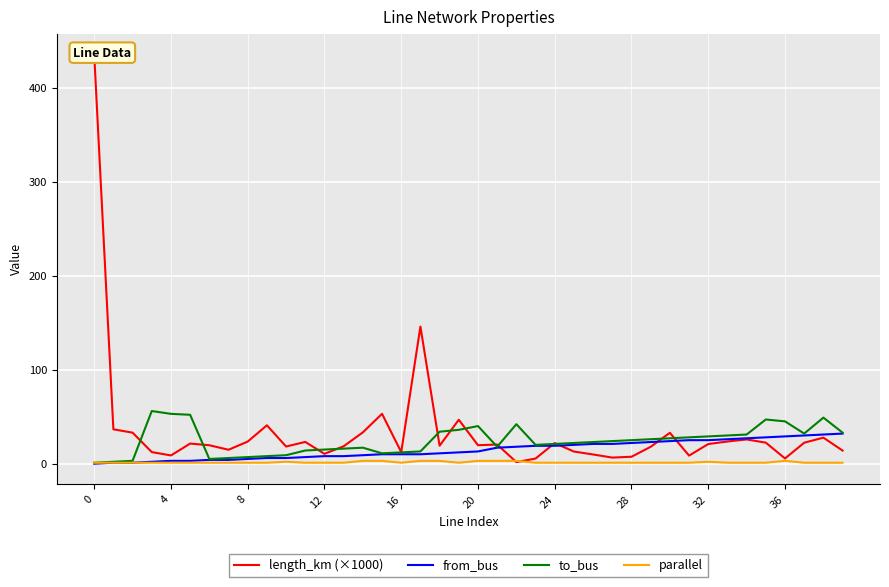

How many values in the length_km (×1000) series exceed 20?

20